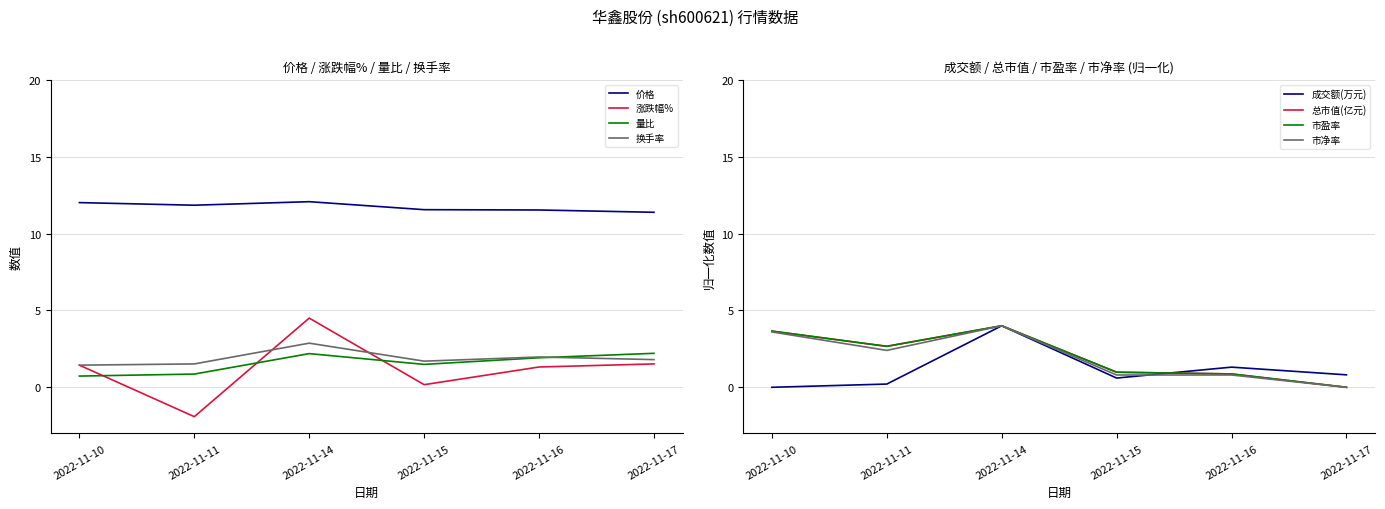

How many interior local valleys does the 量比 series have?

1